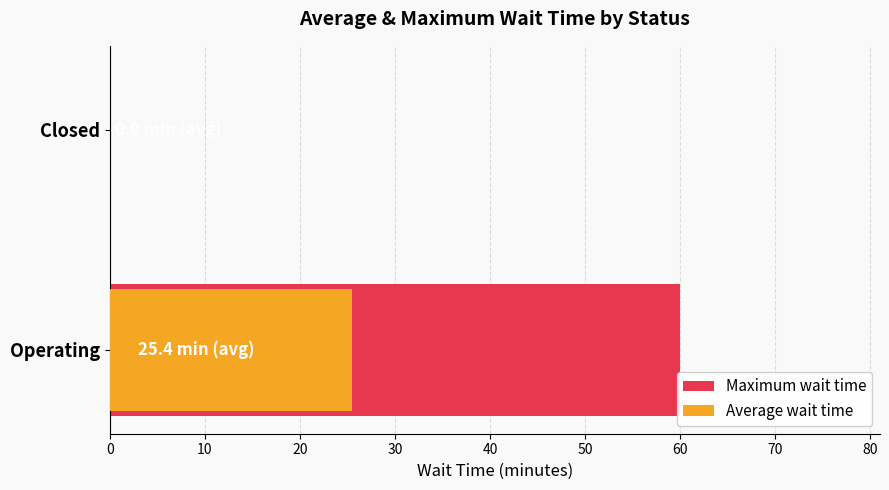

Reading left to right, list all the values displayed in this chart.

Maximum wait time: 0.0	60.0
Average wait time: 0.0	25.4